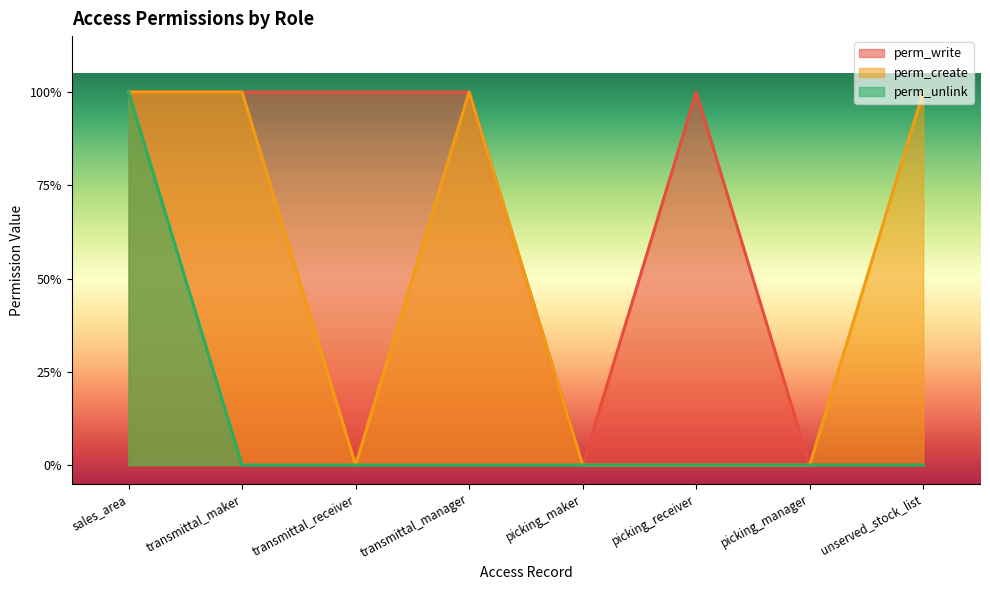

What are all the series names shown in the legend?

perm_write, perm_create, perm_unlink